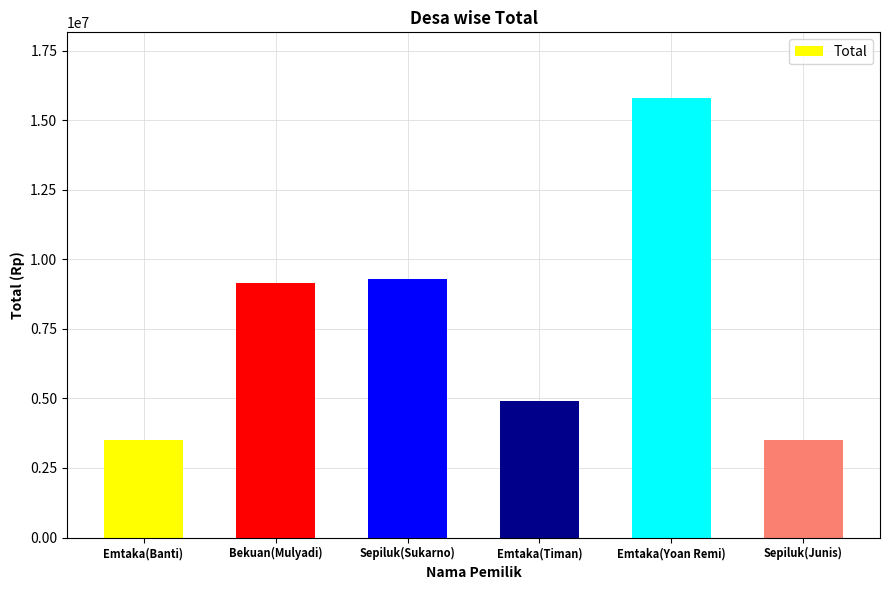

The value at Emtaka(Banti) is 3500000. True or false?

True